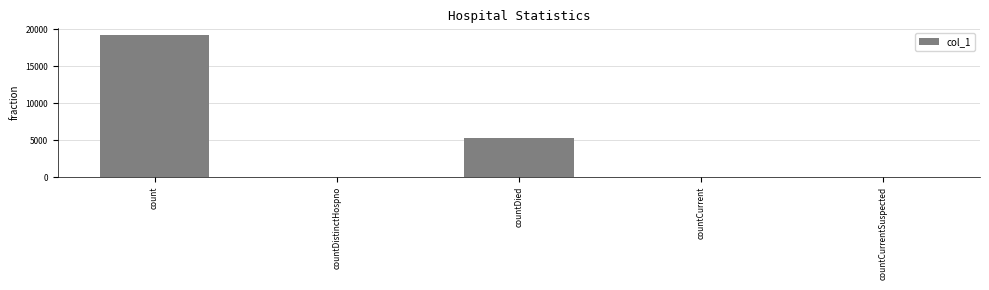

The chart shows a value of 19143 at count. True or false?

True